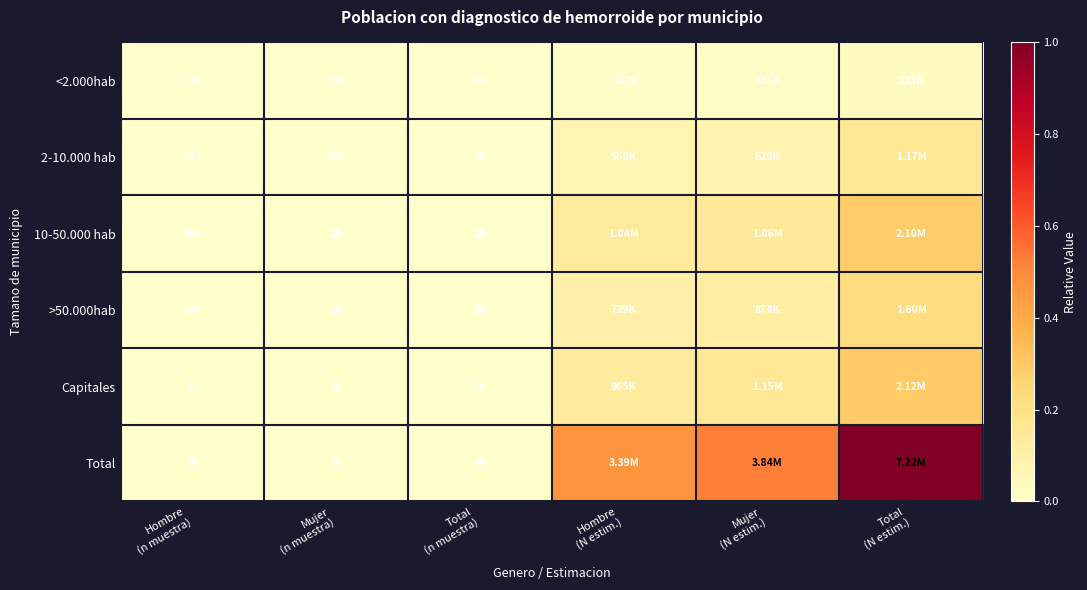

Which series has the largest range (max minus min)?

Total